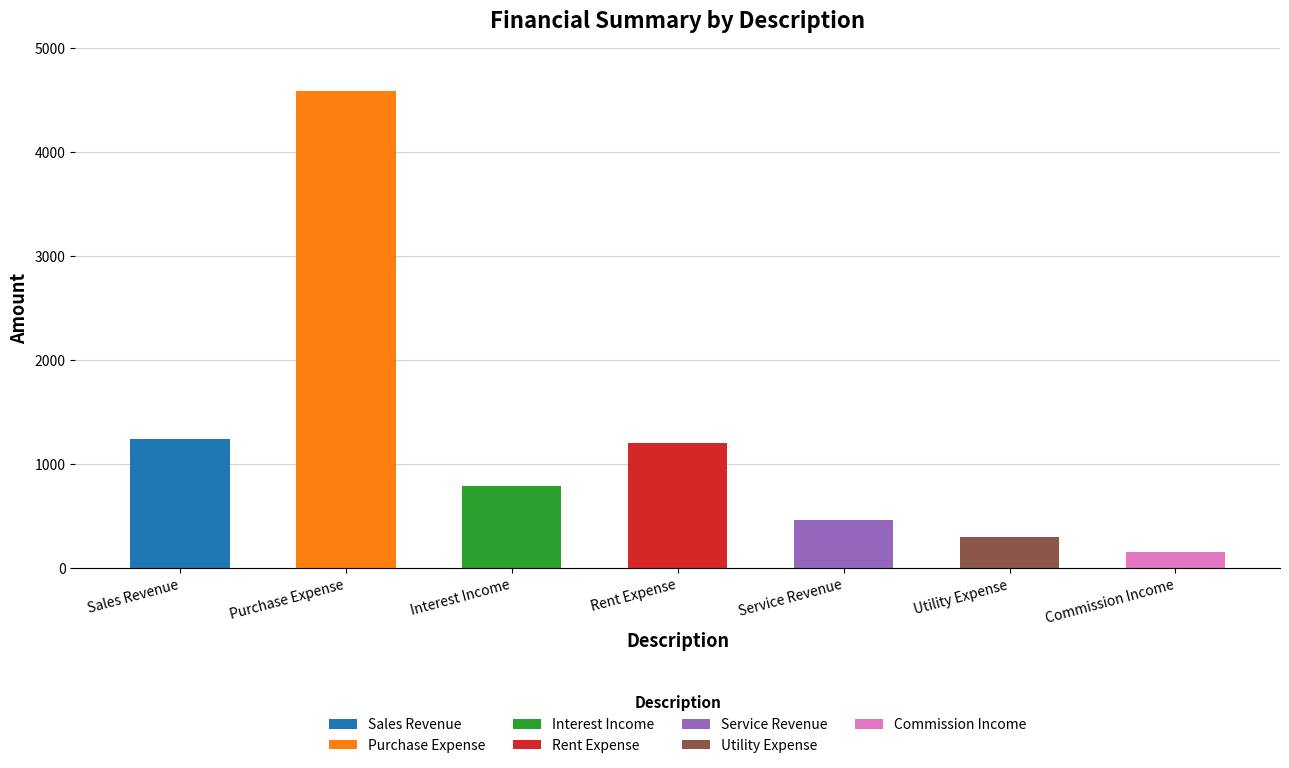

Reading left to right, list all the values displayed in this chart.

1234	4585	789	1200	456	300	150